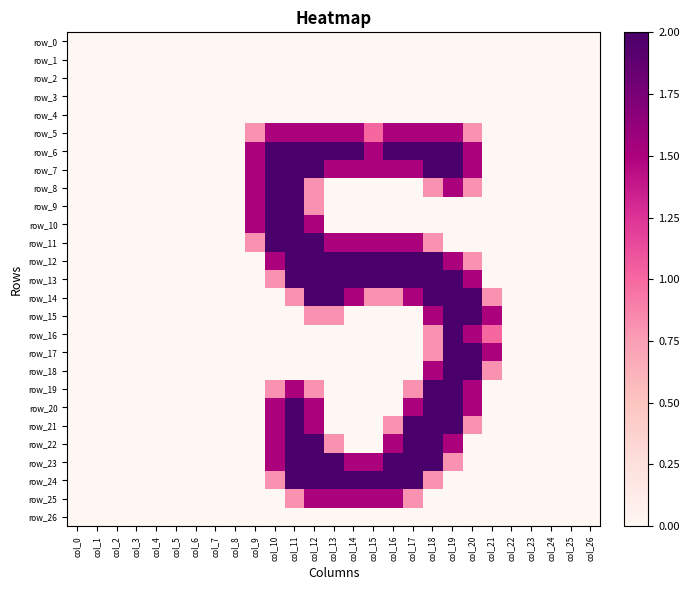

What is the total value across all series at col_12?

28.7